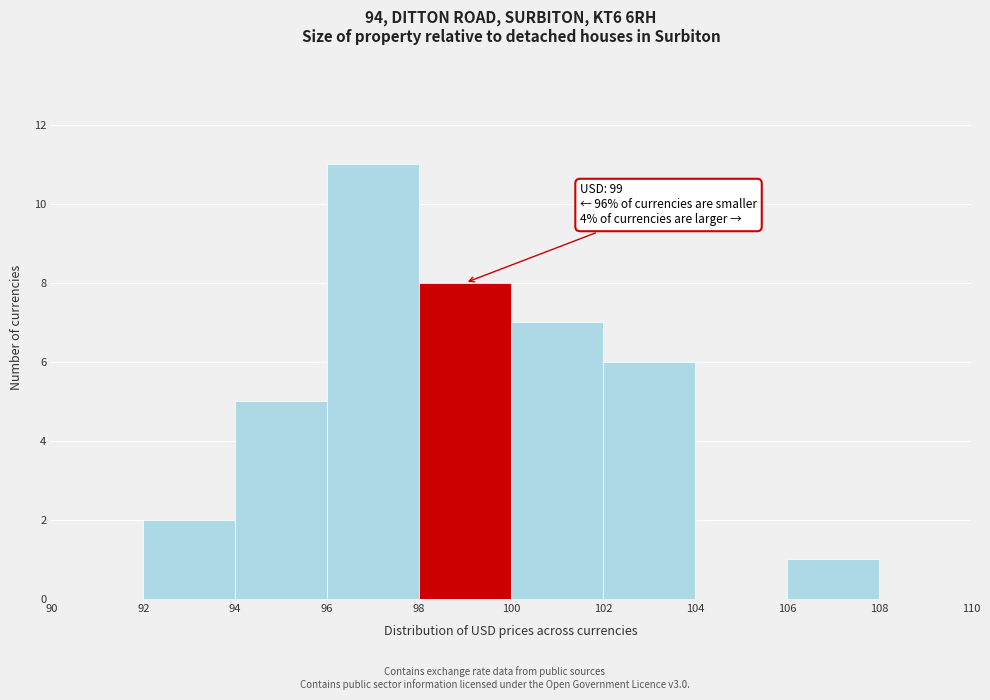

Over which range of the x-axis is the bar tallest?

96 to 98